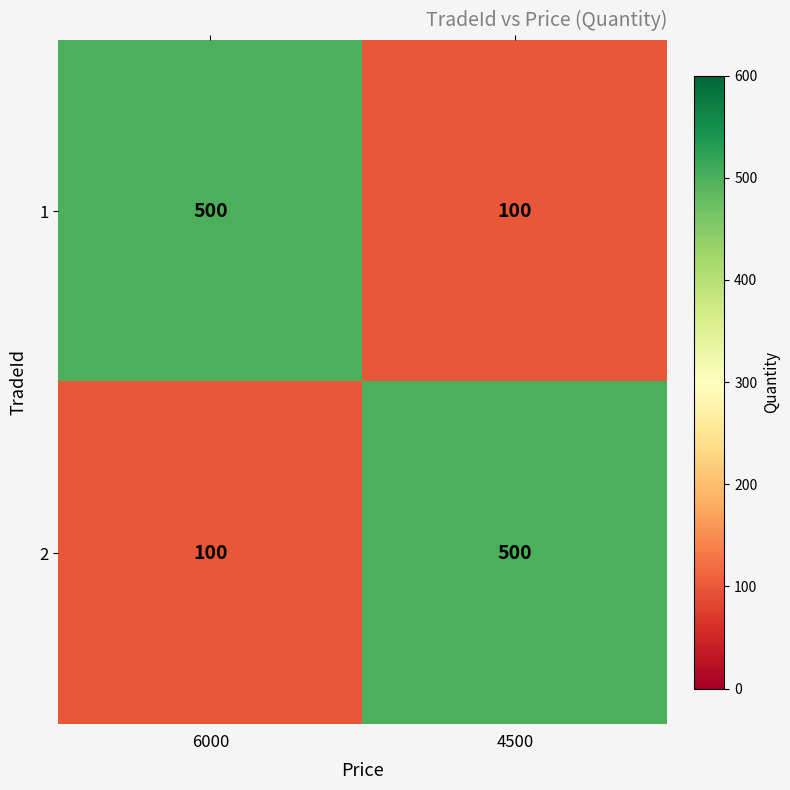

At 6000, list the series in order from largest to smallest.

1, 2